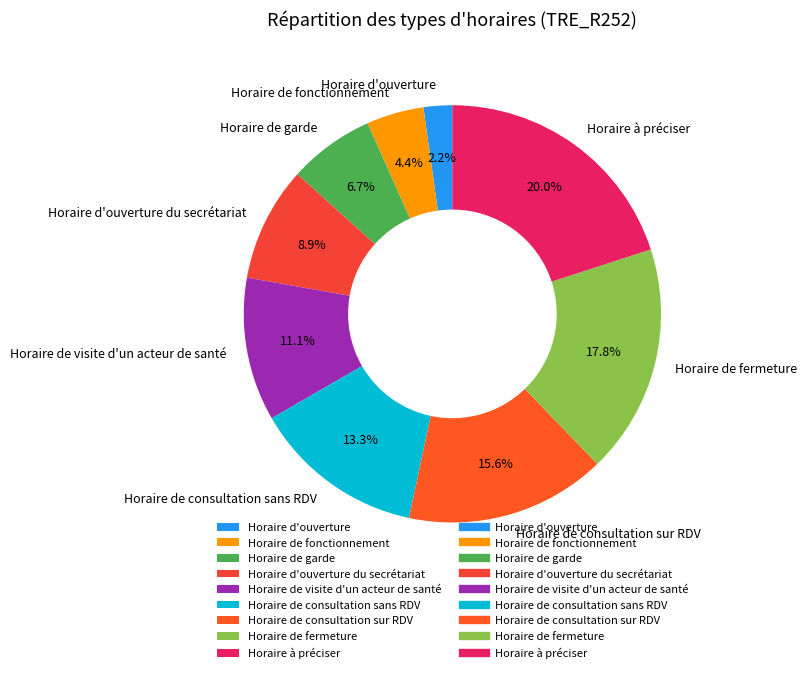

Rank the categories by value from highest to lowest.

Horaire à préciser, Horaire de fermeture, Horaire de consultation sur RDV, Horaire de consultation sans RDV, Horaire de visite d'un acteur de santé, Horaire d'ouverture du secrétariat, Horaire de garde, Horaire de fonctionnement, Horaire d'ouverture